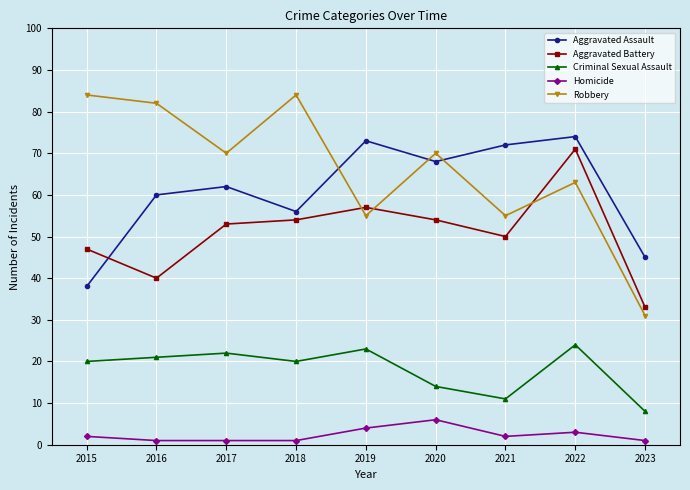

What is the difference between the maximum and minimum values in the Criminal Sexual Assault series?

16